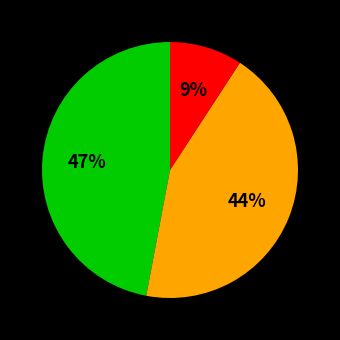

To the nearest percent, what is the average slice percentage?

33%